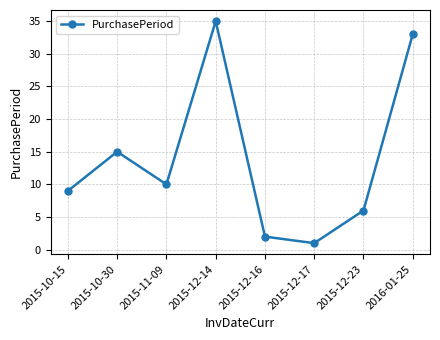

What is the change in value from 2015-10-15 to 2015-12-17?

-8